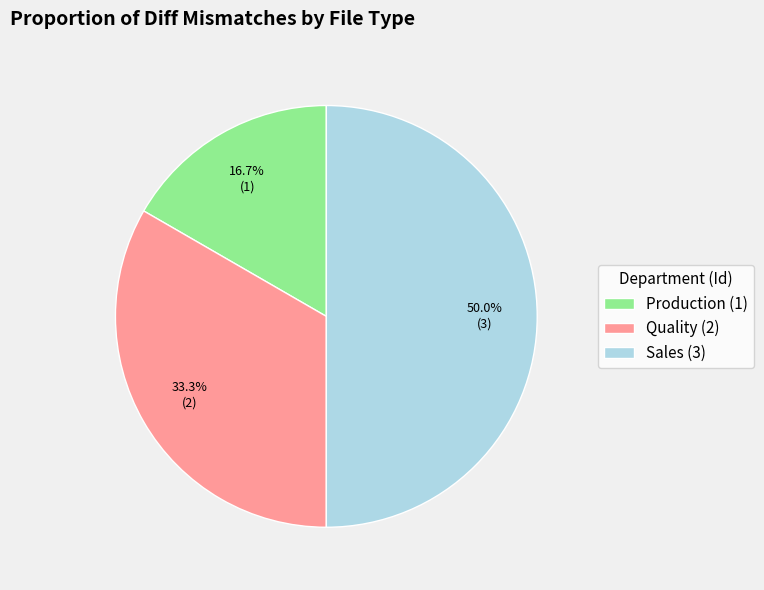

What is the ratio of the value at Quality (2) to the value at Production (1)?

2.0